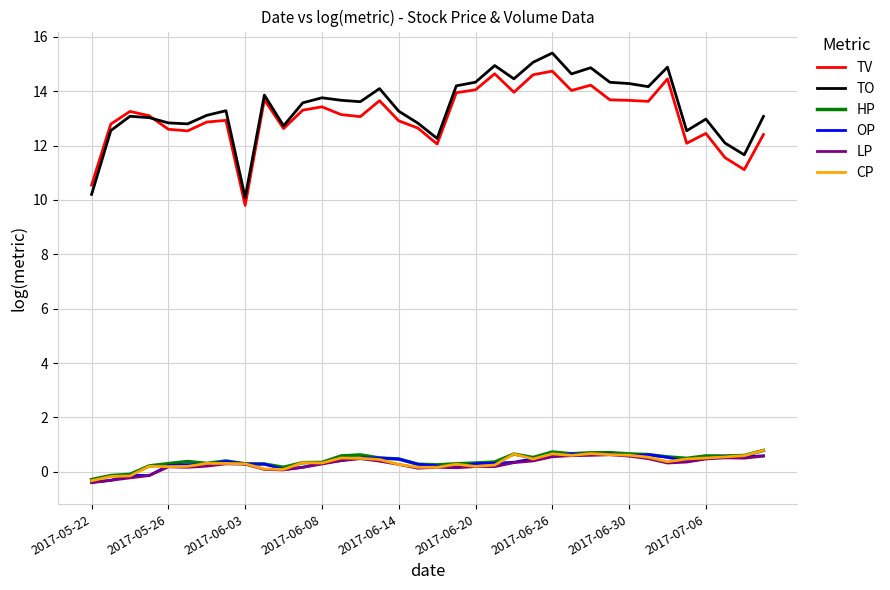

Which series has the widest spread of values?

TO